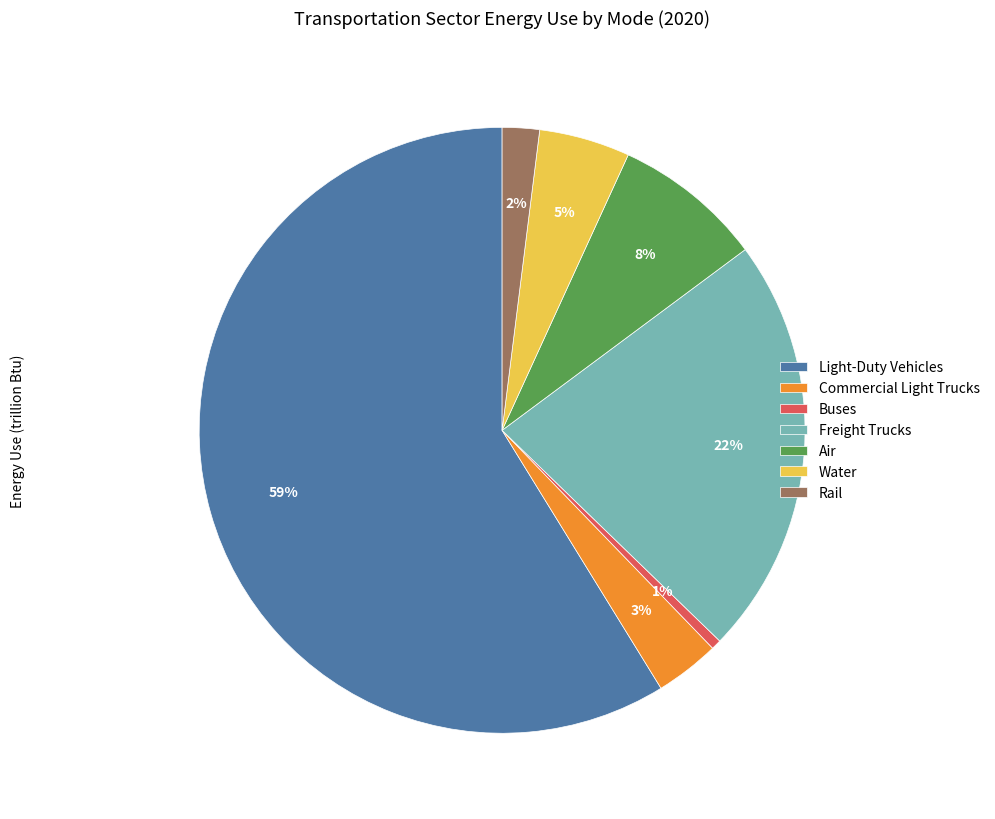

What is the ratio of the value at Freight Trucks to the value at Air?

2.8